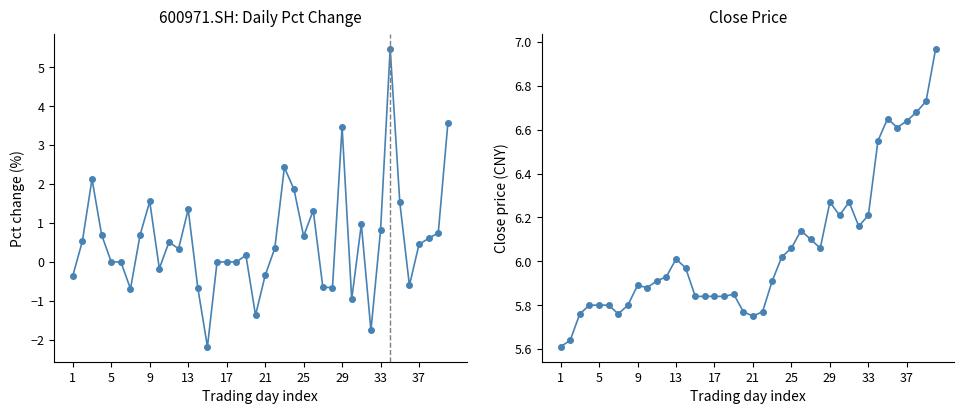

True or false: pct_chg and close intersect in this chart.

False